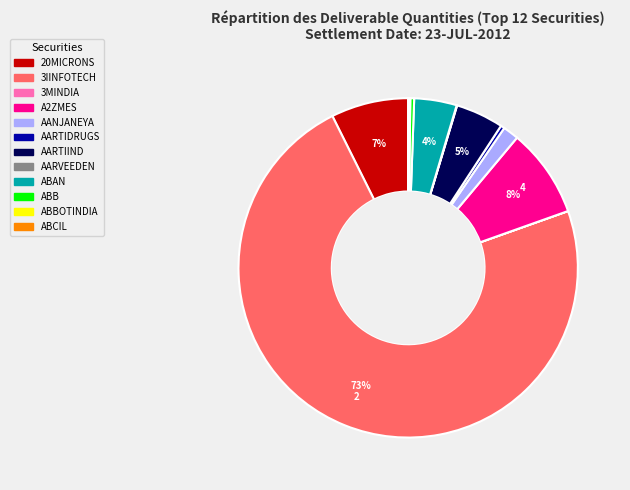

Which category has the biggest portion of the pie?

3IINFOTECH